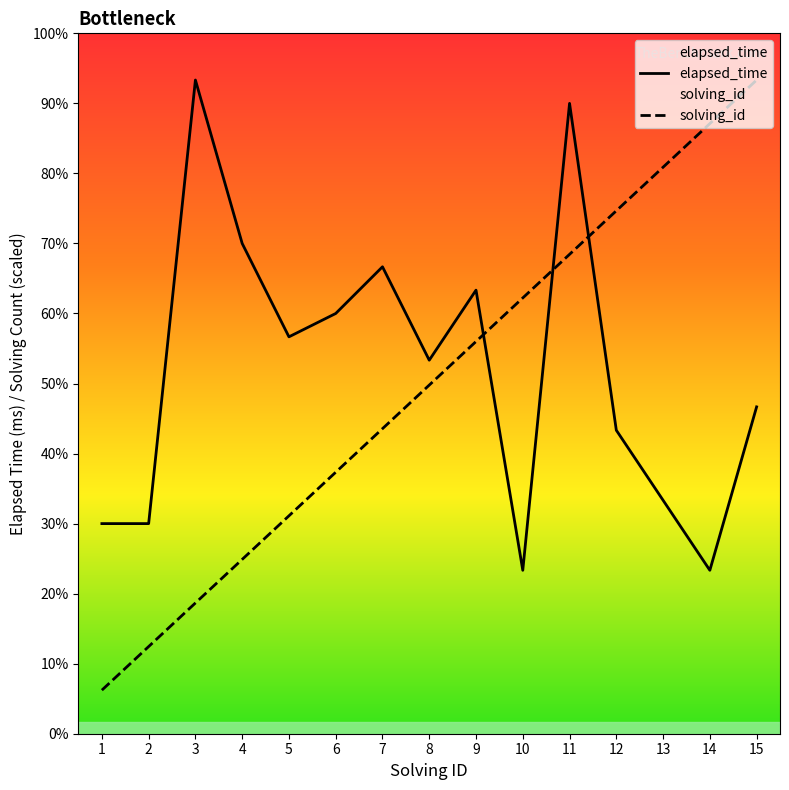

True or false: elapsed_time and solving_id intersect in this chart.

True